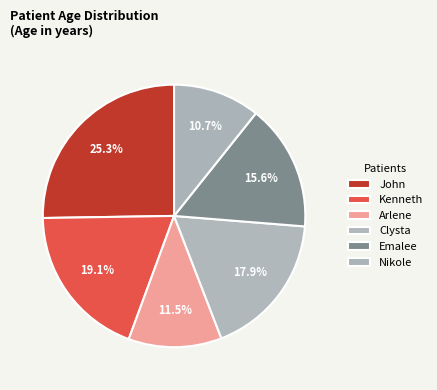

To the nearest percent, what is the difference between the largest and smallest slice percentages?

15%